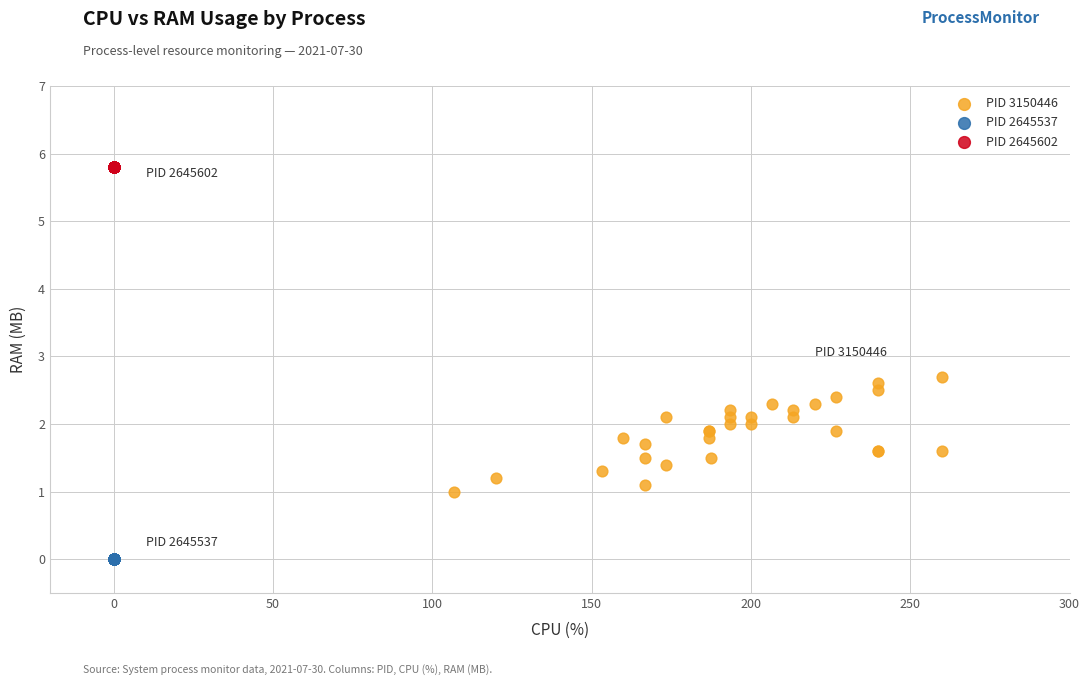

Which series contains the lowest Y value?

PID 2645537